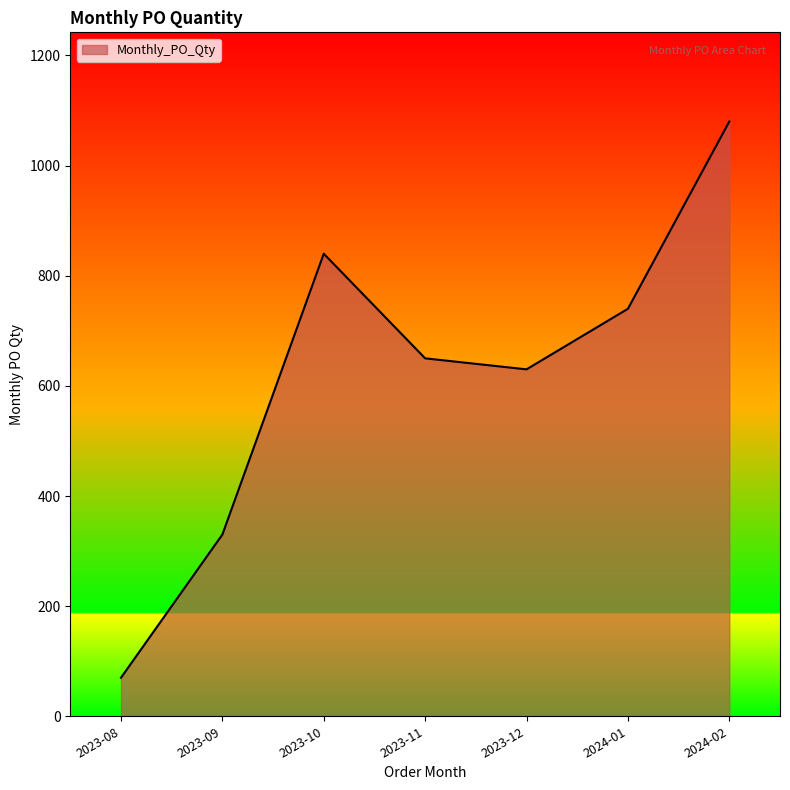

What is the sum of the values at 2024-02 and 2023-08?

1150